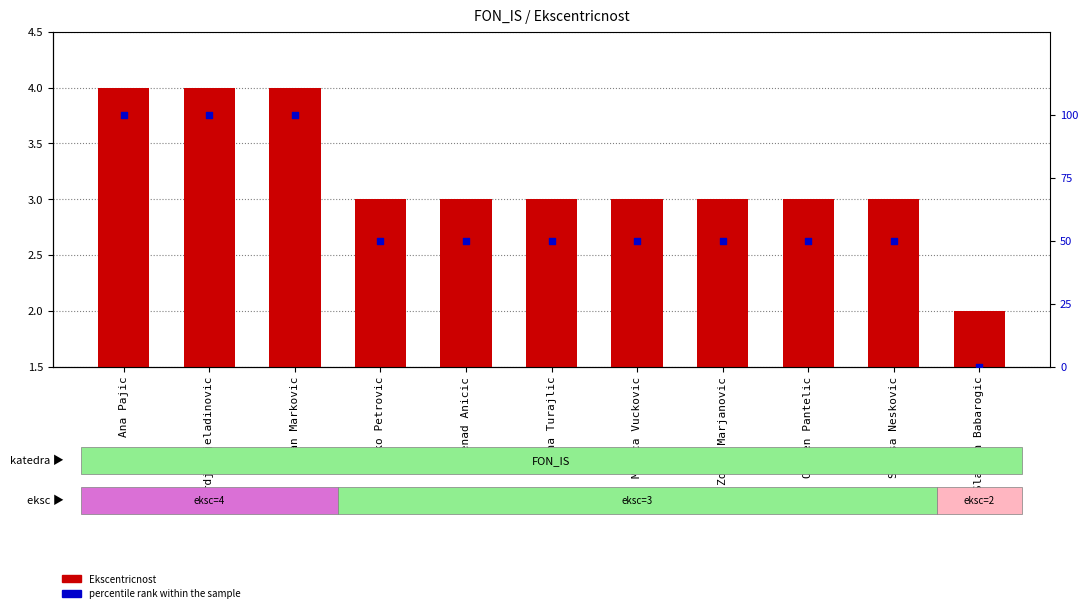

Which series has the largest Y range (max minus min)?

percentile rank within the sample